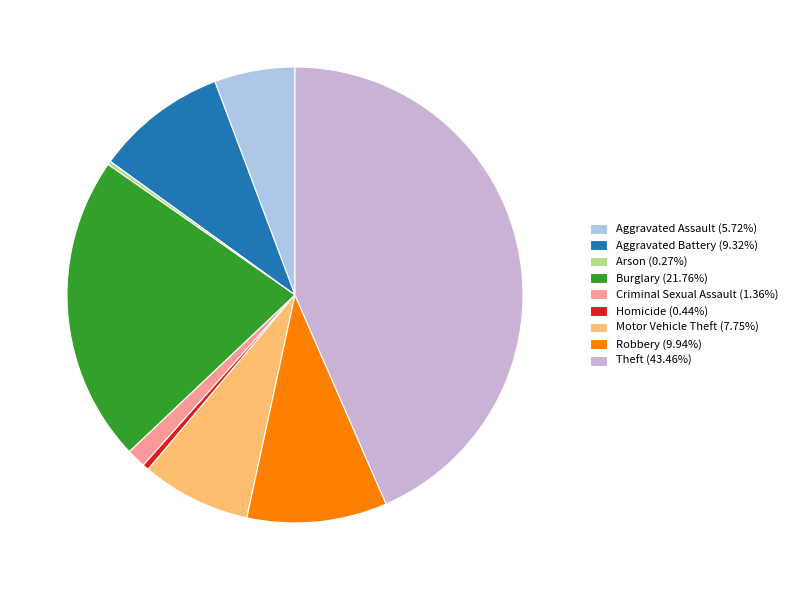

The Aggravated Battery slice represents 9% of the pie. True or false?

True